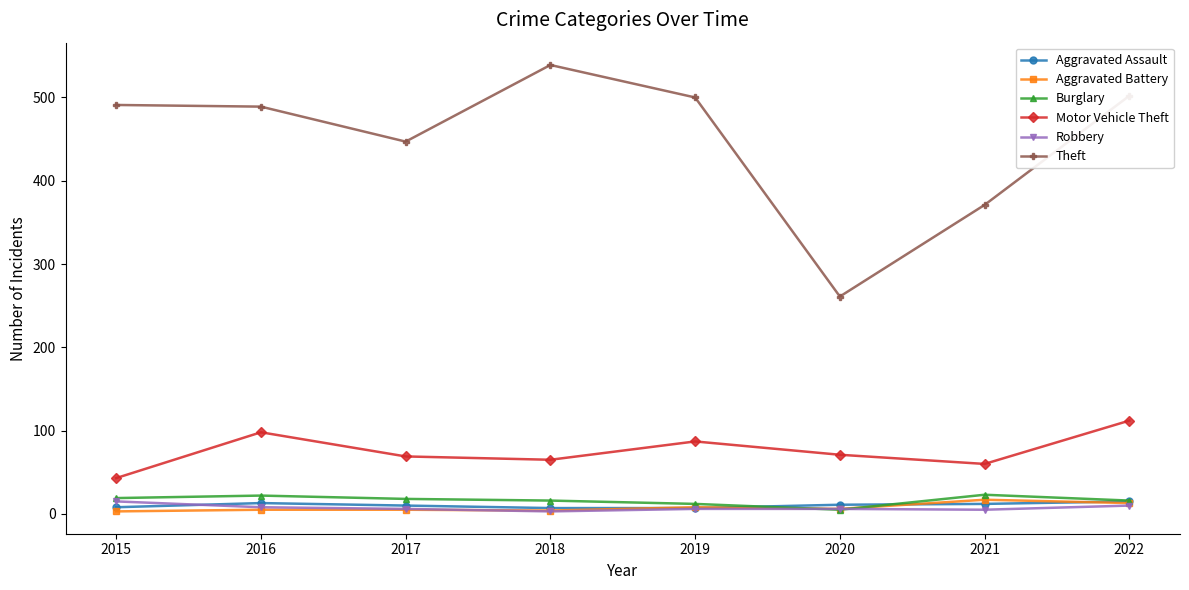

True or false: Motor Vehicle Theft and Burglary cross at least once.

False